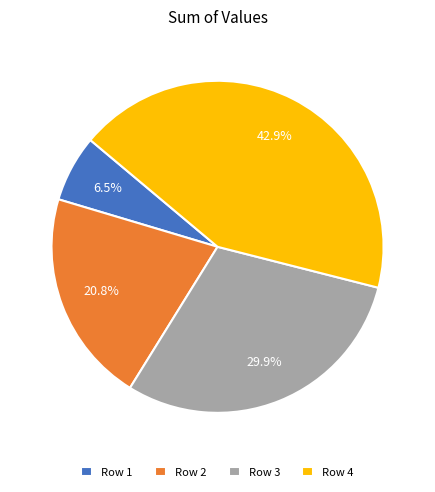

Count the number of slices in the pie.

4